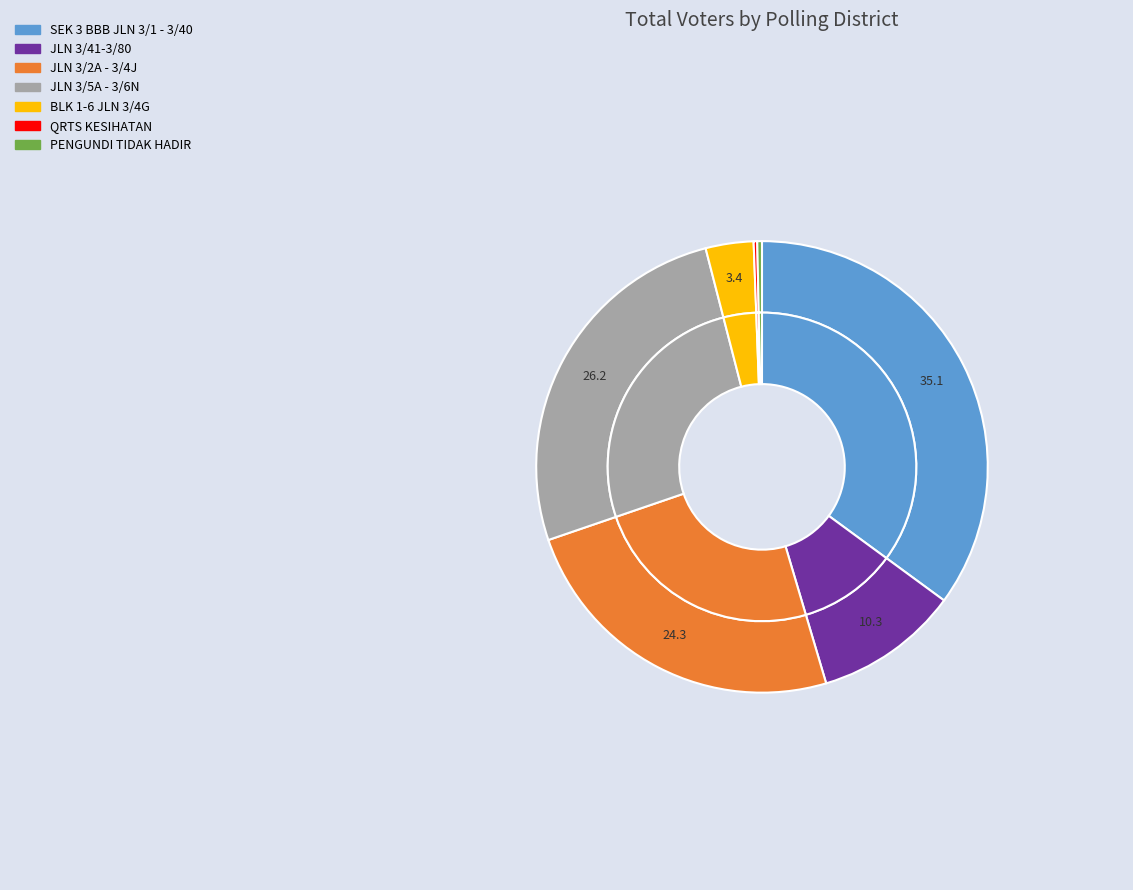

How many segments does this pie chart have?

7